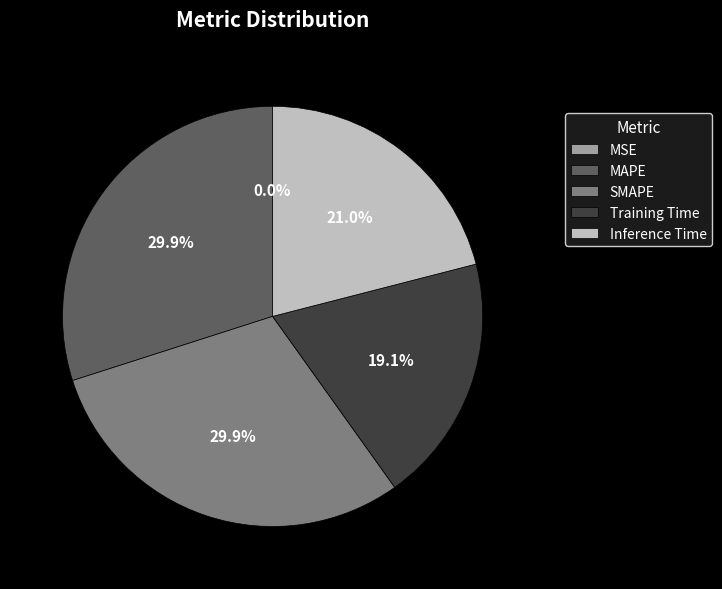

True or false: Inference Time accounts for 21% of the total.

True